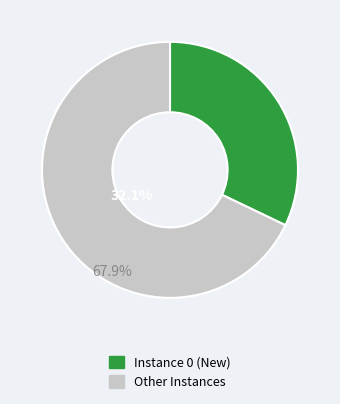

Is there a majority slice in this chart?

Yes